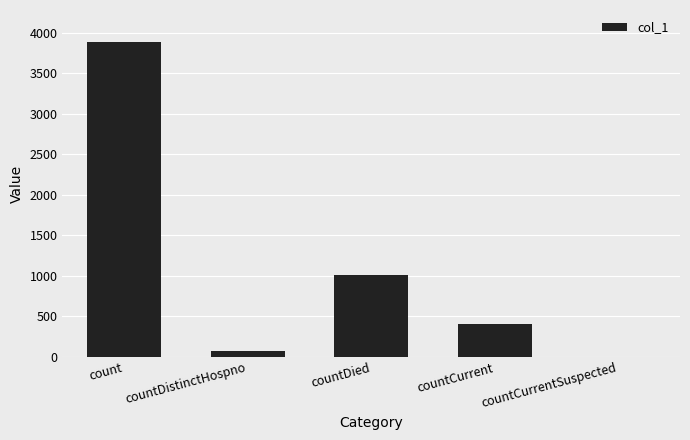

What is the sum of the values at countCurrent and countDied?

1413